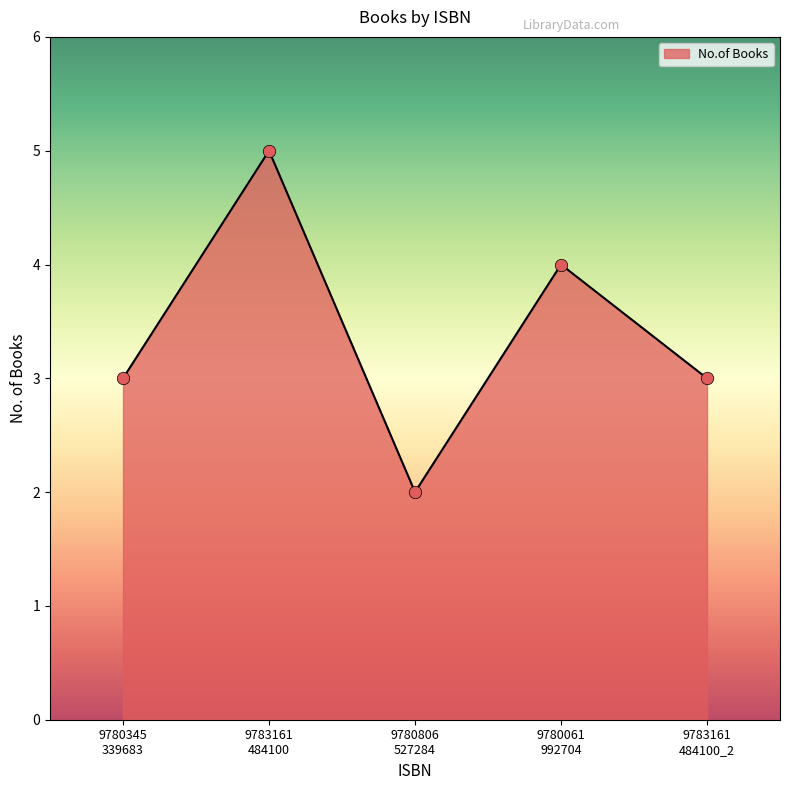

What is the sum of all values?

17